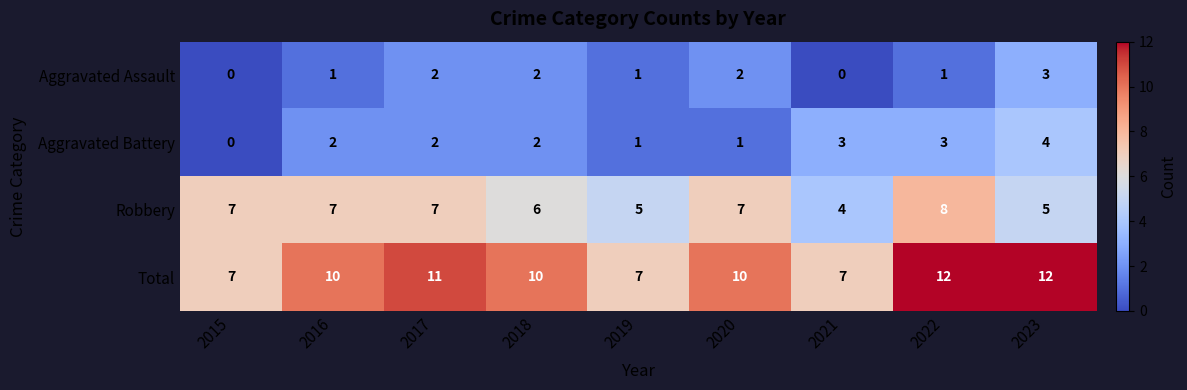

What is the difference between the highest and lowest values at 2018?

8